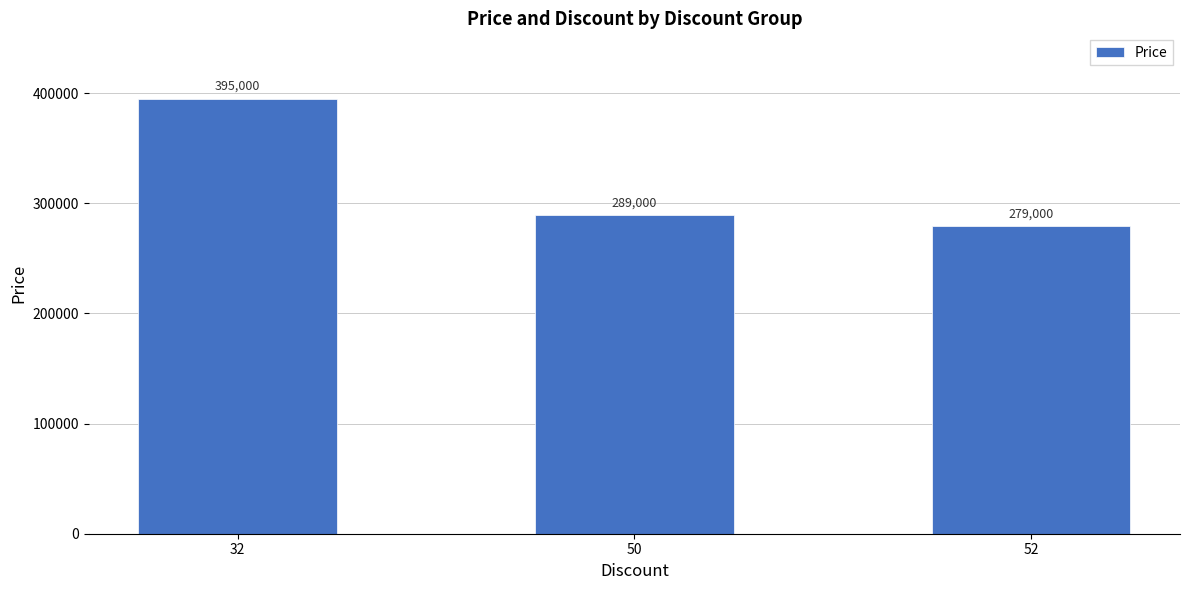

Reading left to right, extract all data points from this chart.

32=395000	50=289000	52=279000